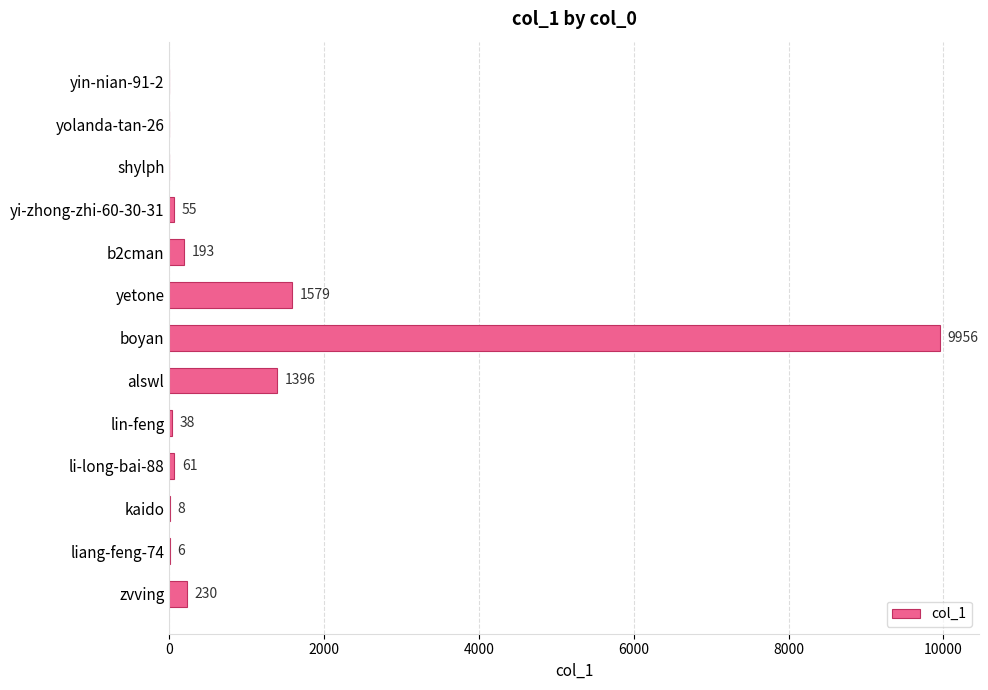

Are the bars grouped side by side (vs. stacked)?

No